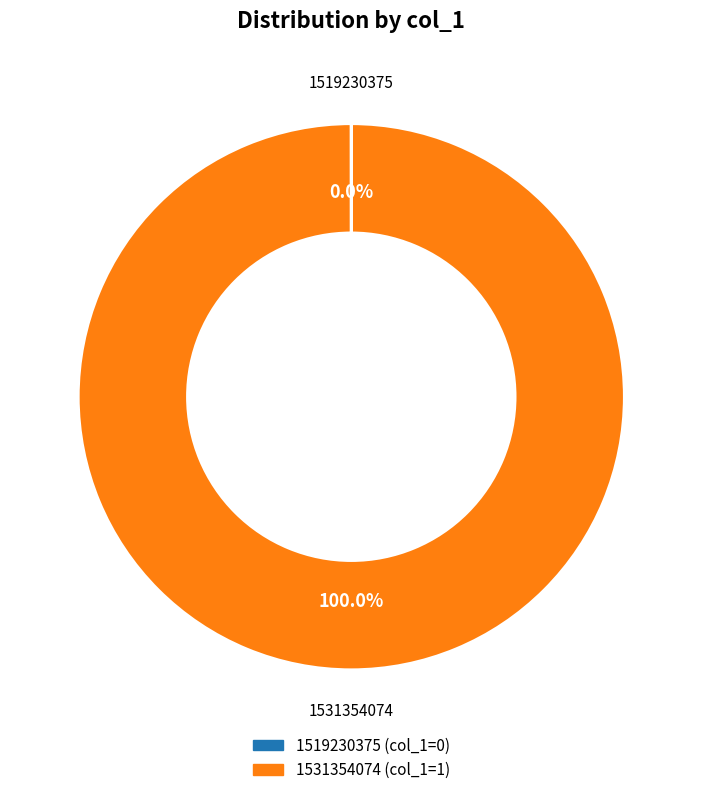

What is the majority slice?

1531354074